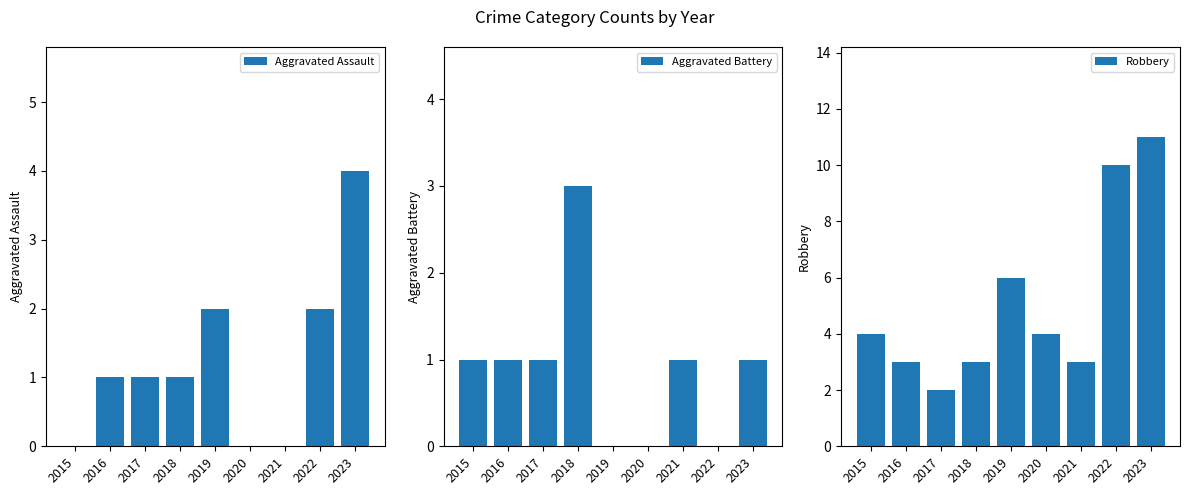

Are the bars grouped side by side (vs. stacked)?

Yes